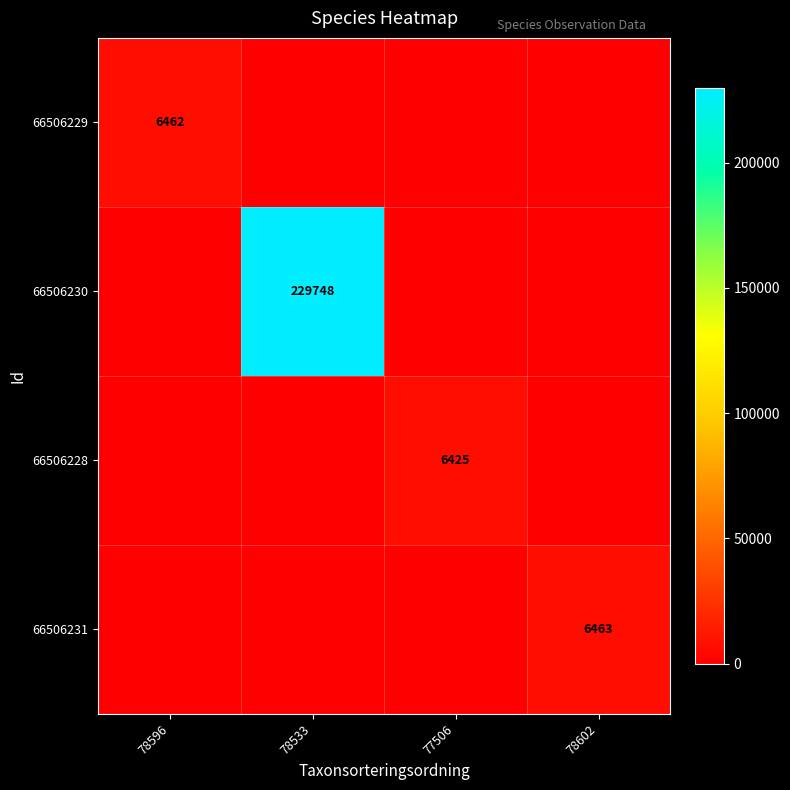

The 66506230 series shows 100742 at 78533. True or false?

False